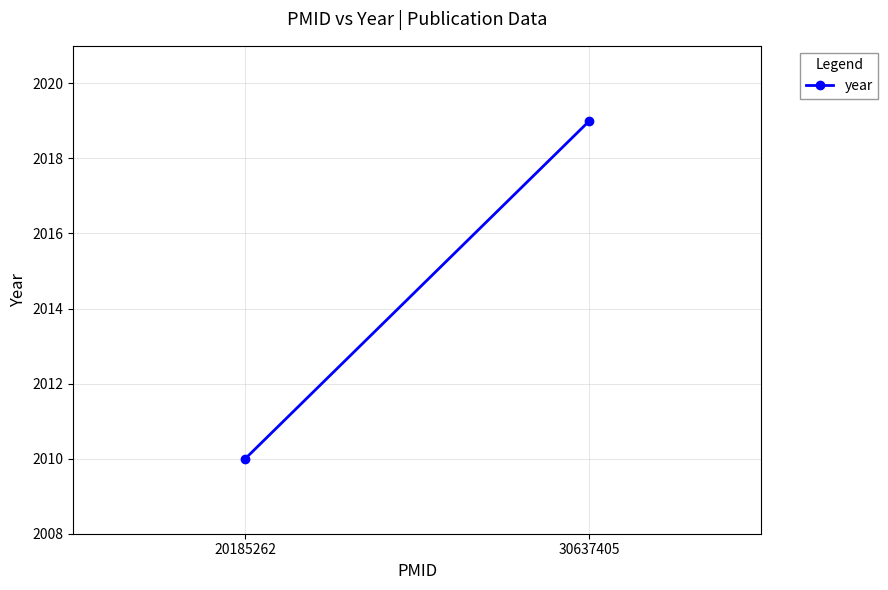

What is the sum of all values?

4029